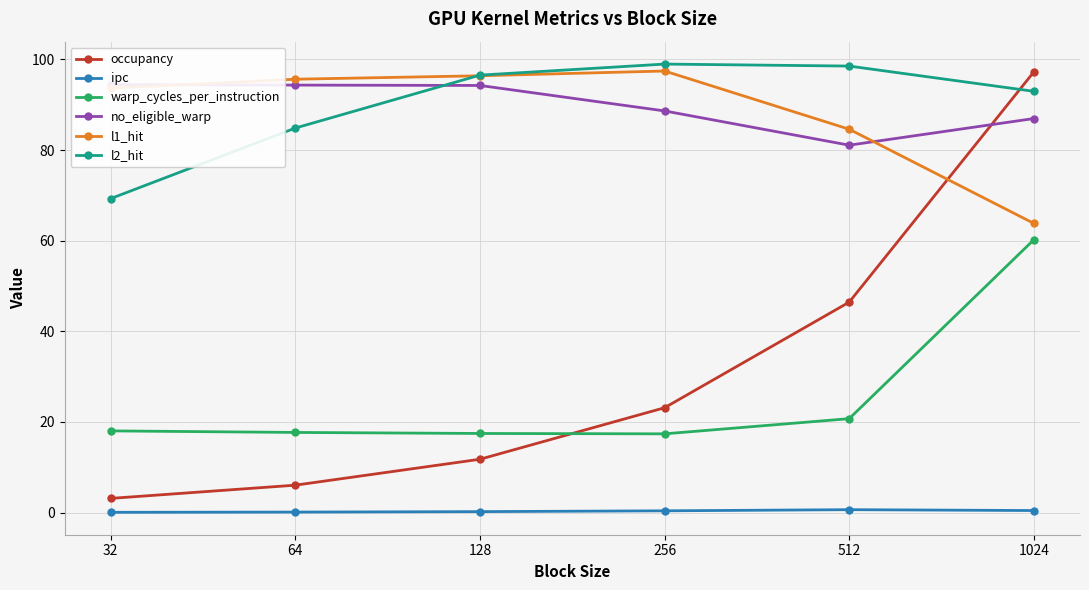

What is the maximum value for l2_hit?

99.0